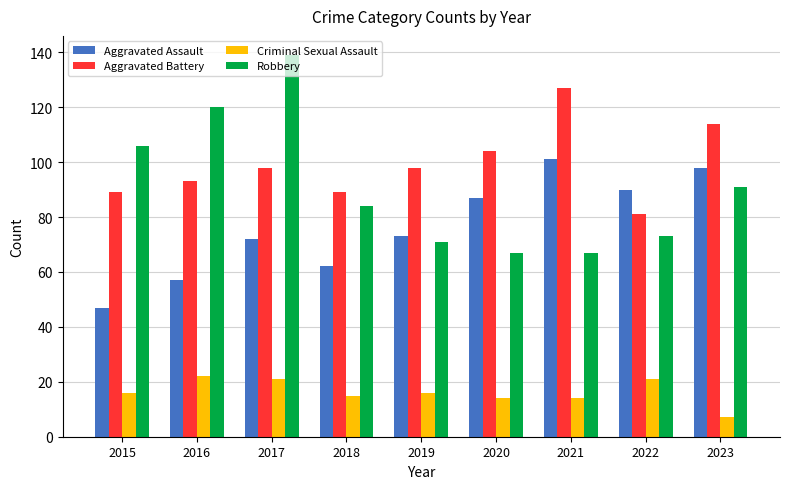

What value does the Robbery series have at 2022?

73